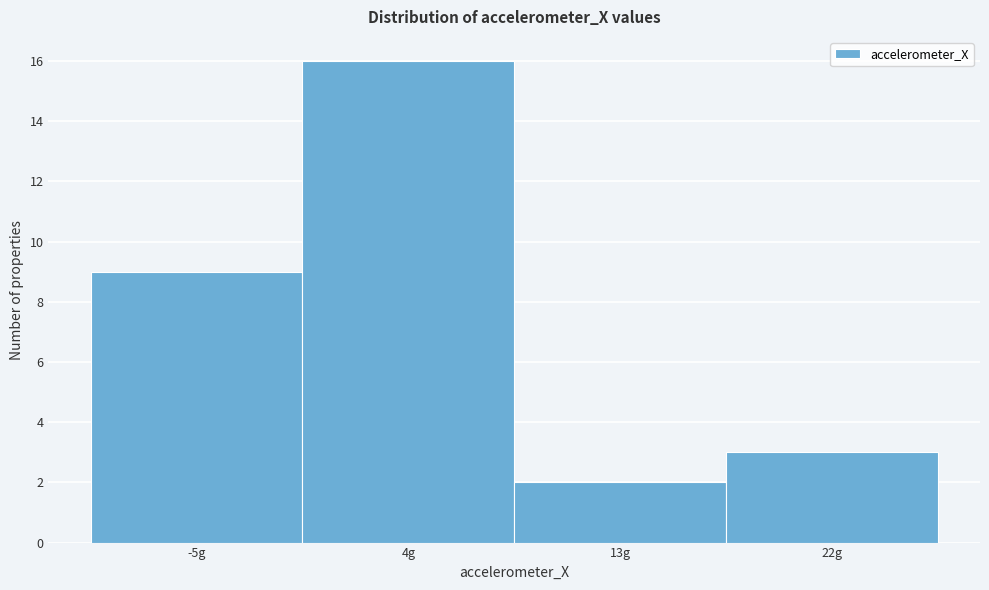

Reading right to left, what are all the values shown in this chart?

22g=3	13g=2	4g=16	-5g=9